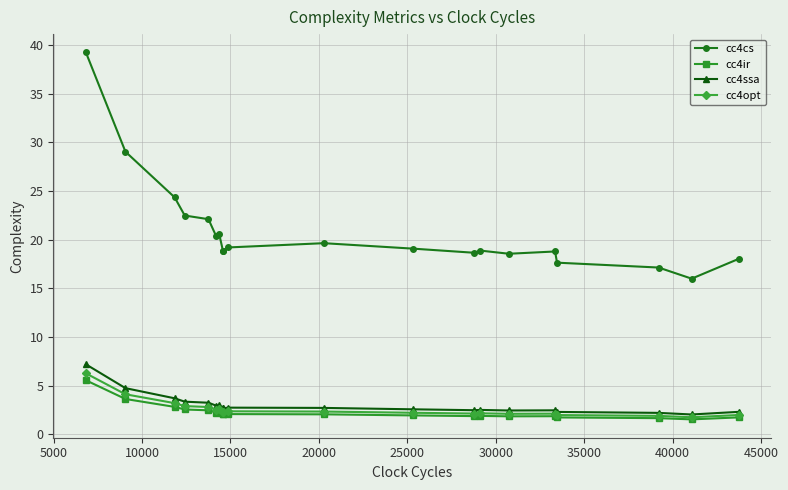

Reading left to right, transcribe all the data shown in this chart.

cc4cs: 39.2	29.1	24.4	22.5	22.1	20.4	20.6	18.8	18.8	19.2	19.7	19.1	18.7	18.9	18.6	18.8	17.6	17.1	16.0	18.0
cc4ir: 5.6	3.6	2.8	2.6	2.5	2.3	2.3	2.1	2.1	2.1	2.1	2.0	1.9	1.9	1.9	1.9	1.8	1.7	1.6	1.8
cc4ssa: 7.2	4.8	3.7	3.4	3.3	3.0	3.0	2.7	2.7	2.8	2.7	2.6	2.5	2.5	2.5	2.5	2.3	2.2	2.1	2.3
cc4opt: 6.3	4.1	3.2	2.9	2.8	2.6	2.6	2.3	2.3	2.4	2.4	2.2	2.1	2.2	2.1	2.1	2.0	1.9	1.8	2.0